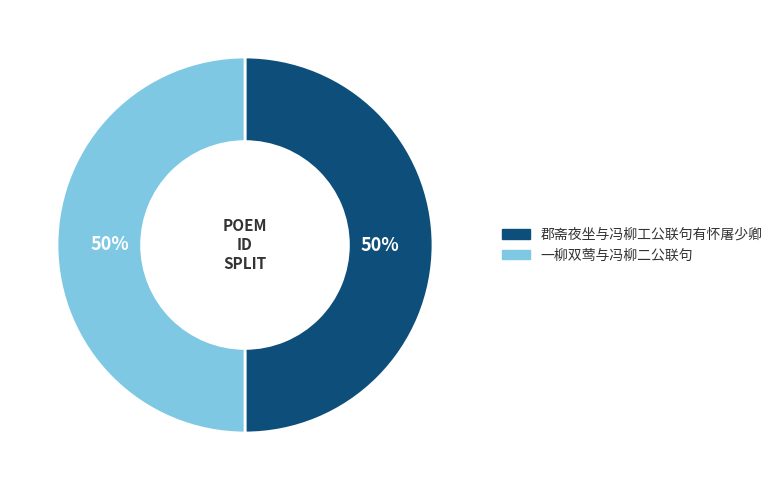

Combined, do 郡斋夜坐与冯柳工公联句有怀屠少卿 and 一柳双莺与冯柳二公联句 account for over 50%?

Yes